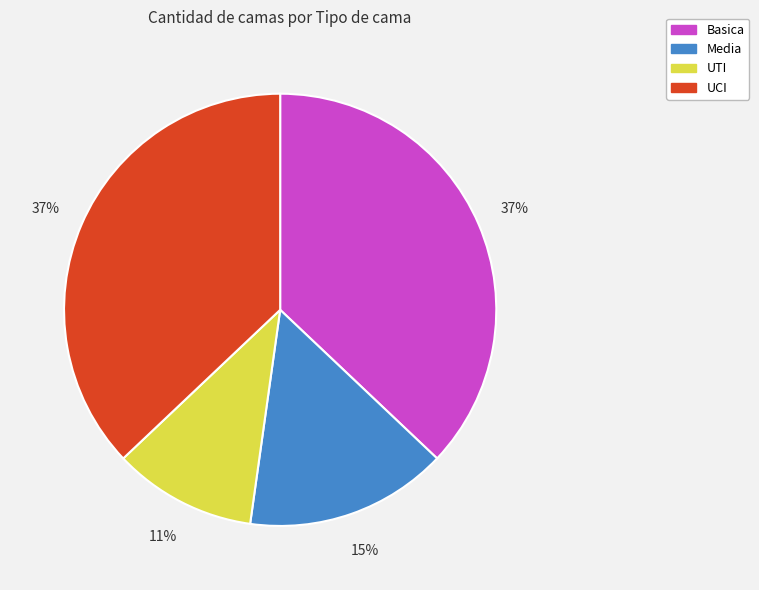

True or false: UCI accounts for 48% of the total.

False